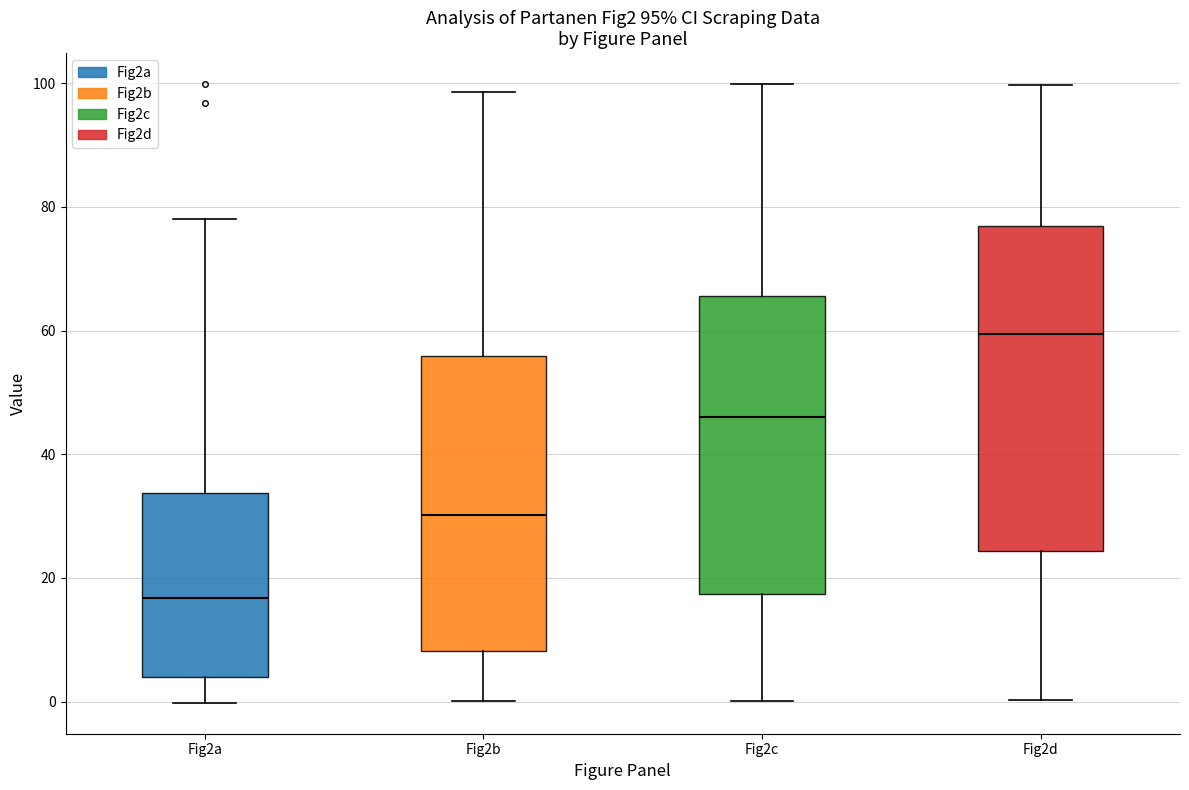

Which box has the highest median line?

Fig2d